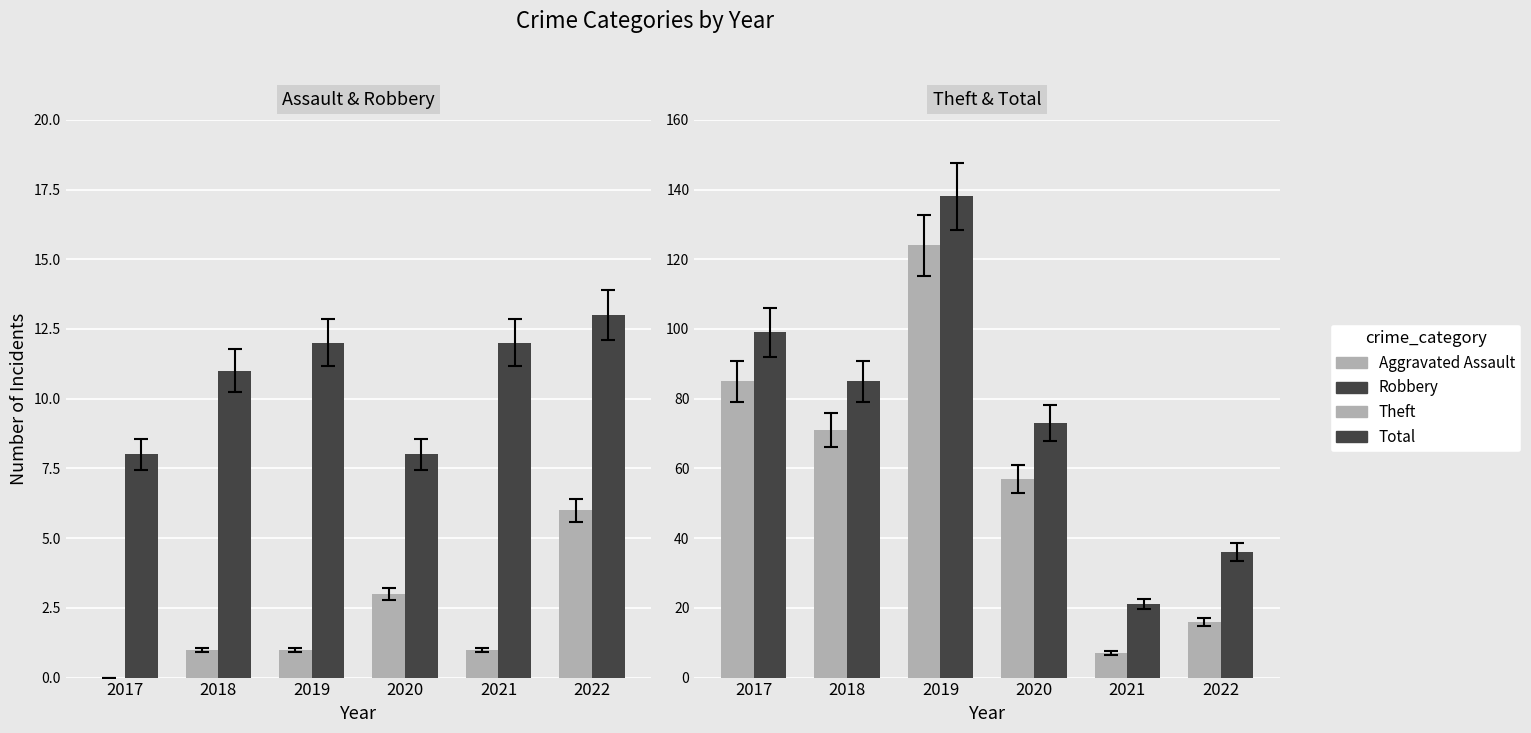

Where does the Theft series first go above 71?

2017